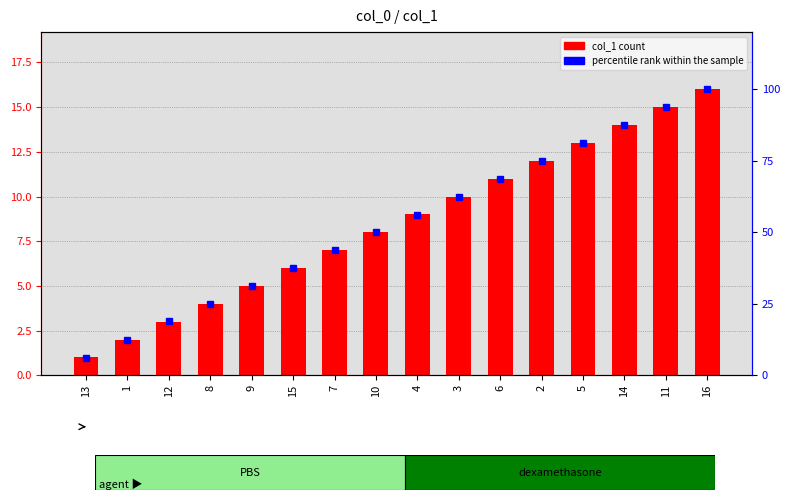

What is the sum of the col_1 values at 12 and 15?

9.0